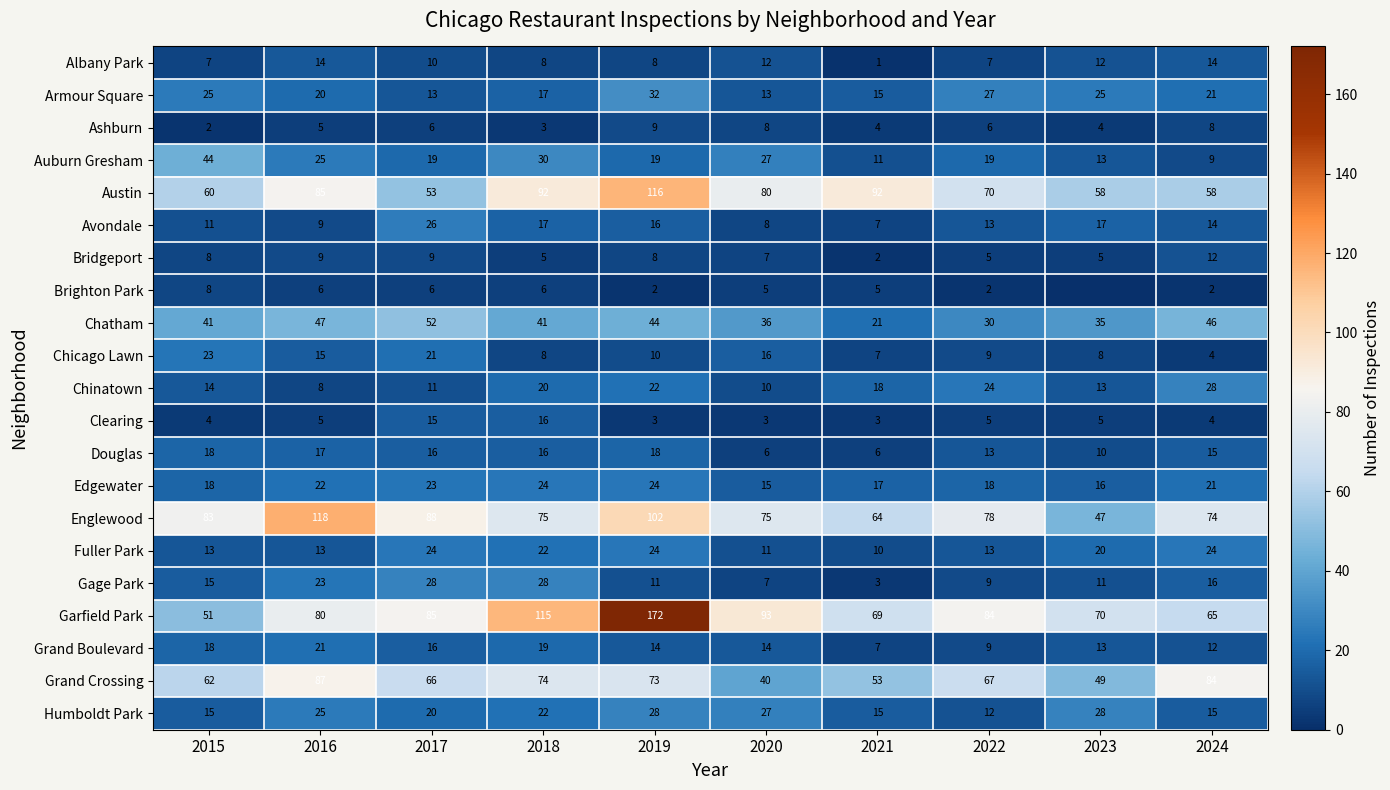

Between 2022 and 2024, which series saw the biggest shift?

Garfield Park